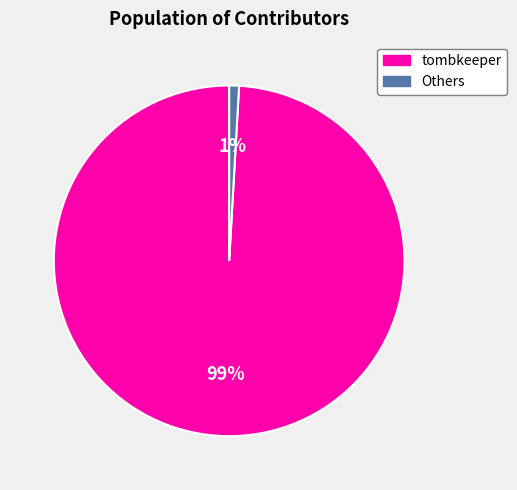

Which has a higher value, tombkeeper or Others?

tombkeeper